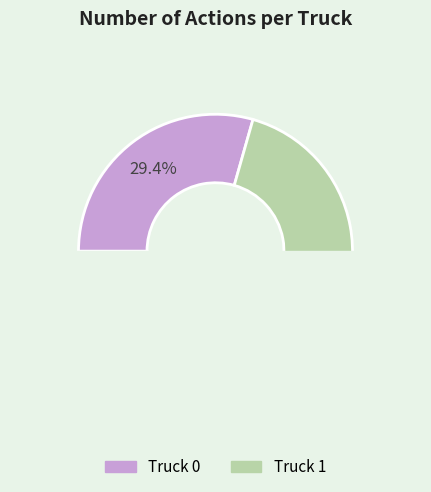

To the nearest percent, what is the average slice percentage?

50%